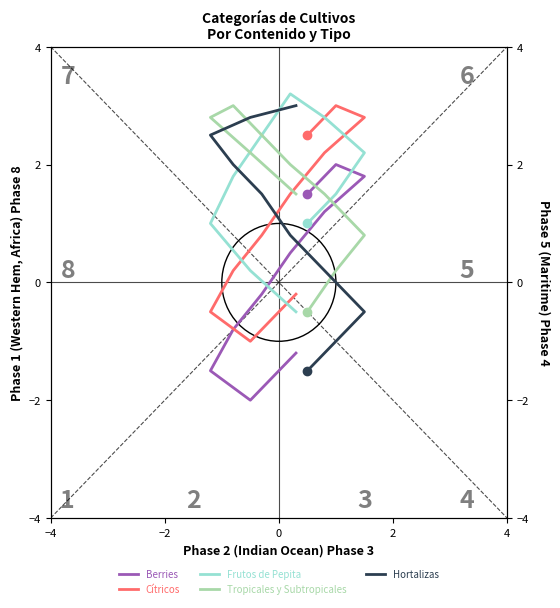

List the series in order of their peak value, highest first.

Frutos de Pepita, Cítricos, Tropicales y Subtropicales, Hortalizas, Berries